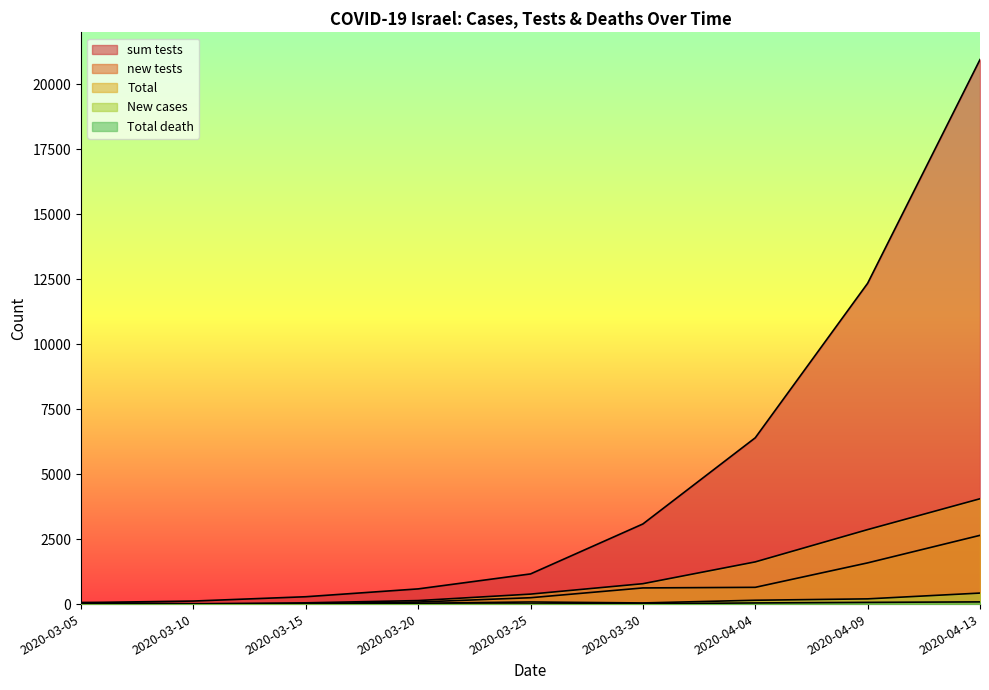

How many distinct data groups are displayed?

5